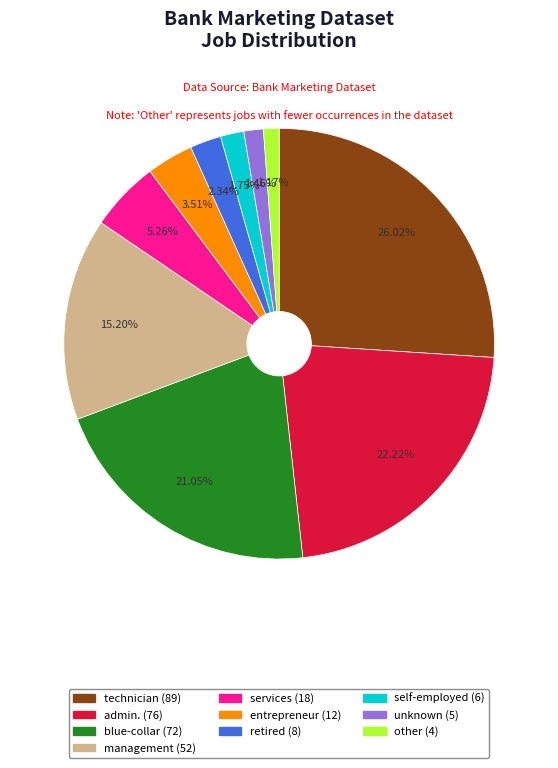

Is there any slice that represents more than half of the pie?

No